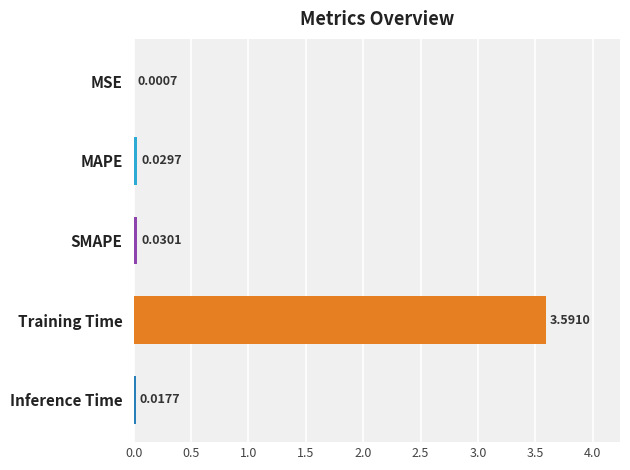

Which has a higher value, SMAPE or Inference Time?

SMAPE